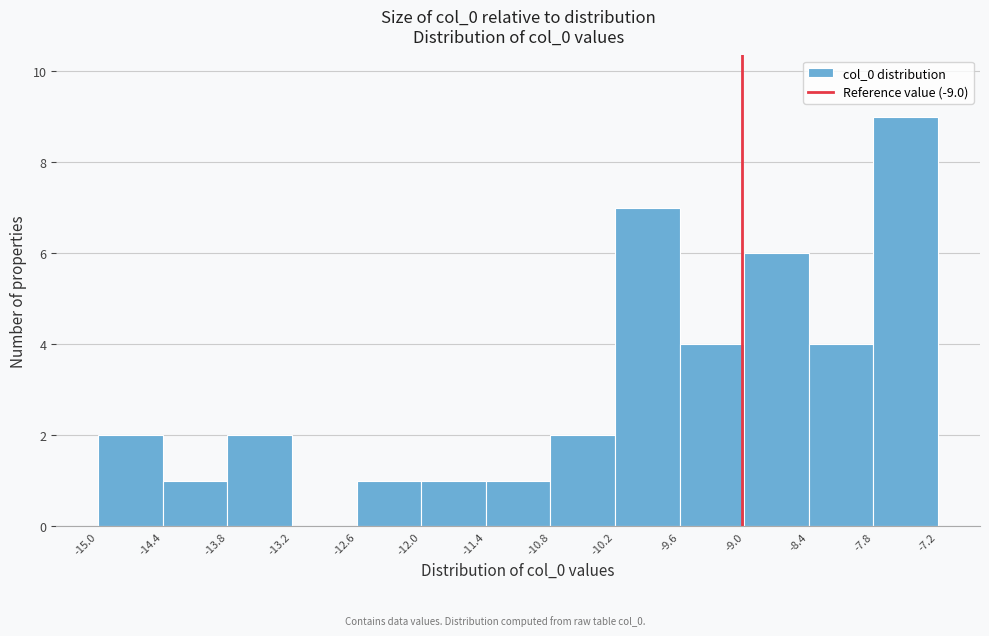

Reading left to right, transcribe this chart: for each bar, give the range it covers on the x-axis and its height. The values are not printed on the chart, so give them approximately, as read against the axis.

-15.0 to -14.4: 2
-14.4 to -13.8: 1
-13.8 to -13.2: 2
-13.2 to -12.6: 0
-12.6 to -12.0: 1
-12.0 to -11.4: 1
-11.4 to -10.8: 1
-10.8 to -10.2: 2
-10.2 to -9.6: 7
-9.6 to -9.0: 4
-9.0 to -8.4: 6
-8.4 to -7.8: 4
-7.8 to -7.2: 9